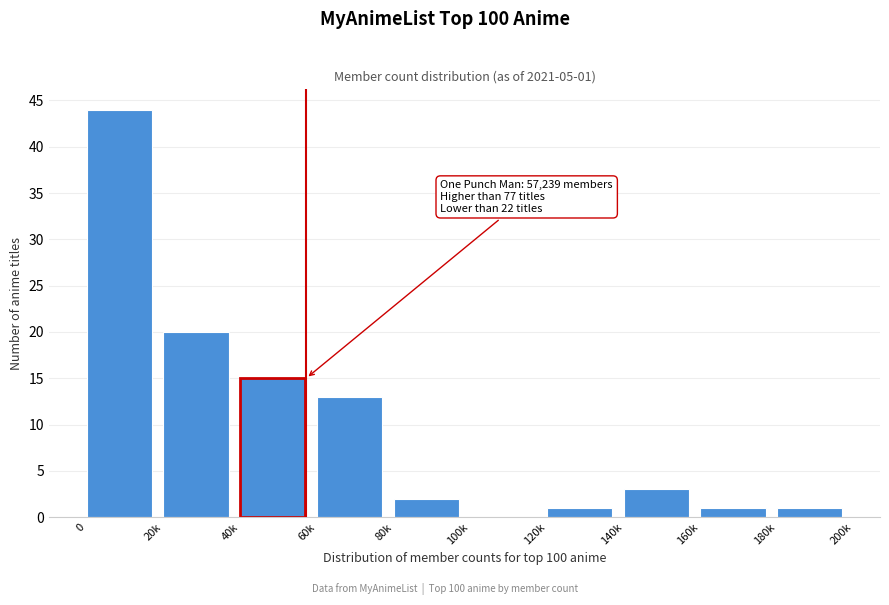

Reading left to right, what are all the values shown in this chart?

0=44	20k=20	40k=15	60k=13	80k=2	100k=0	120k=1	140k=3	160k=1	180k=1